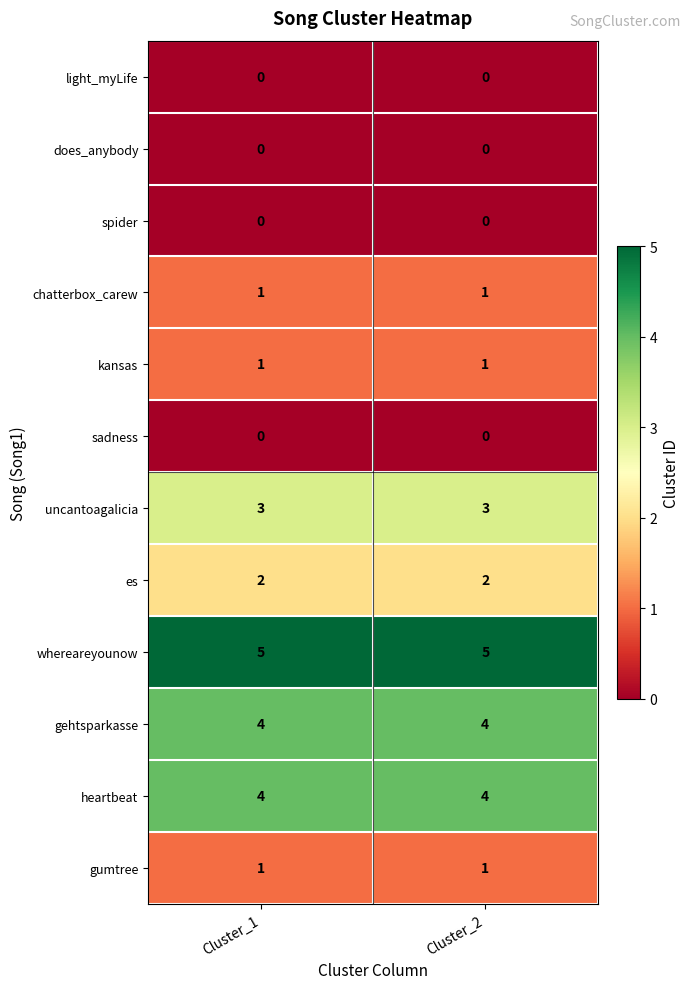

How many distinct data groups are displayed?

12